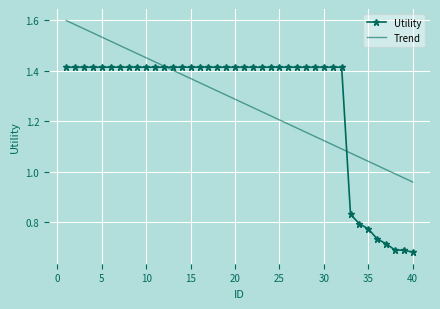

How many intersections are there between Trend and Utility?

2